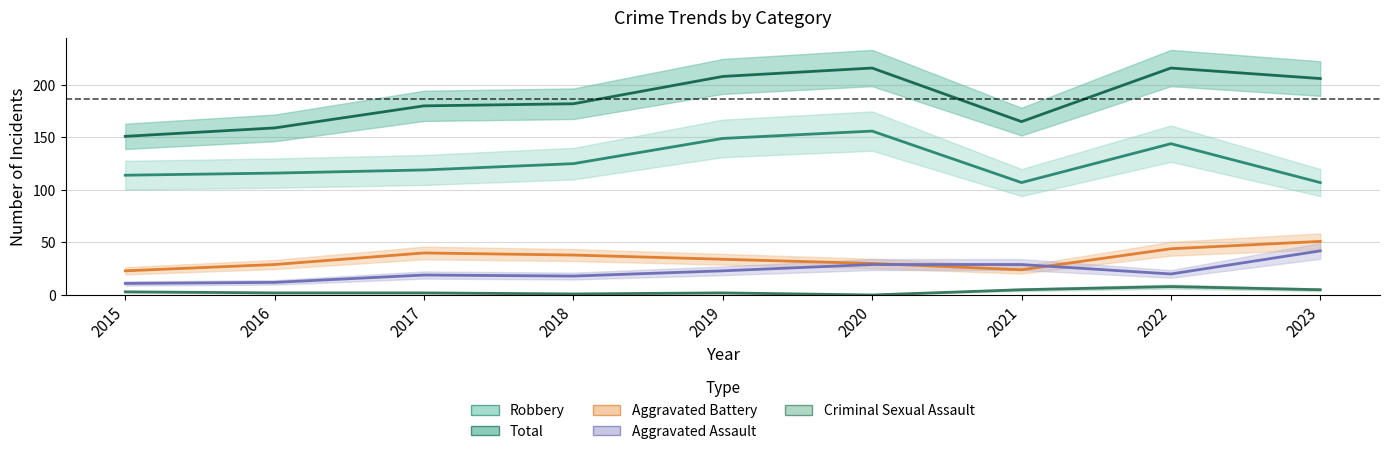

What are all the series names shown in the legend?

Aggravated Assault, Aggravated Battery, Criminal Sexual Assault, Robbery, Total